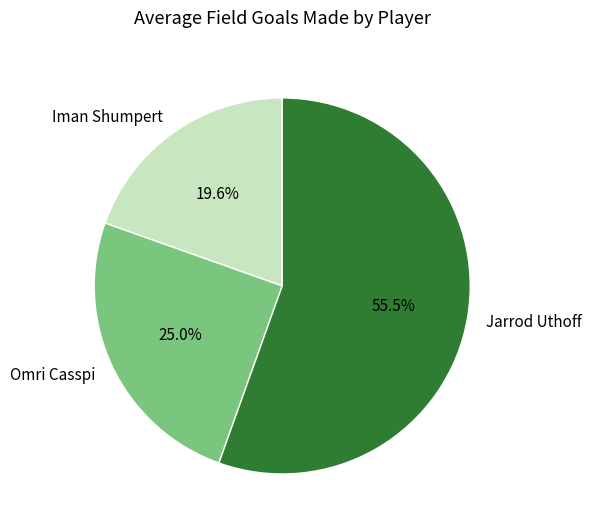

Is the sum of Omri Casspi and Iman Shumpert greater than half?

No